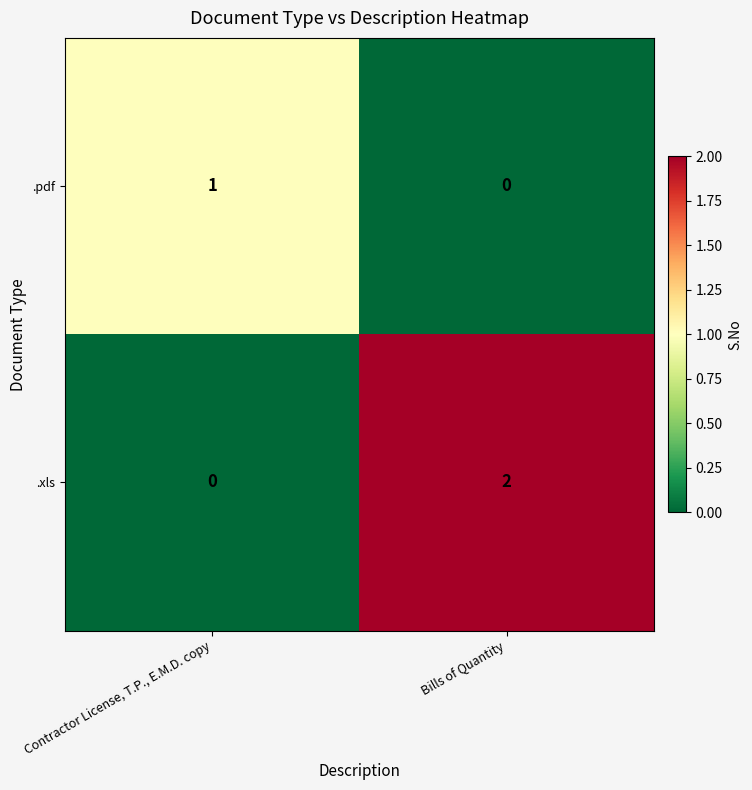

Is it true that .pdf equals 2 at Contractor License, T.P., E.M.D. copy?

False